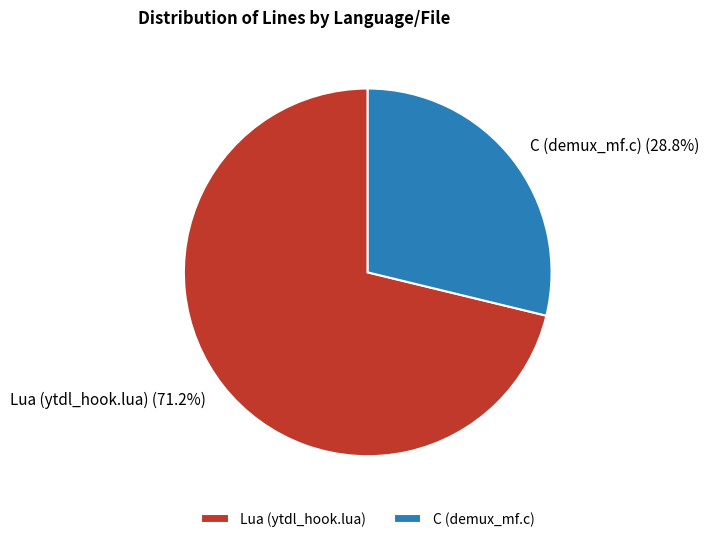

True or false: C (demux_mf.c) accounts for 19% of the total.

False